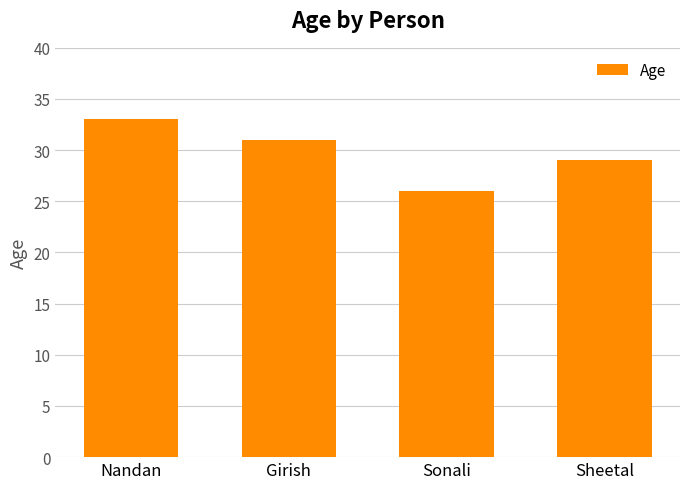

Is it true that the value at Nandan is 33?

True